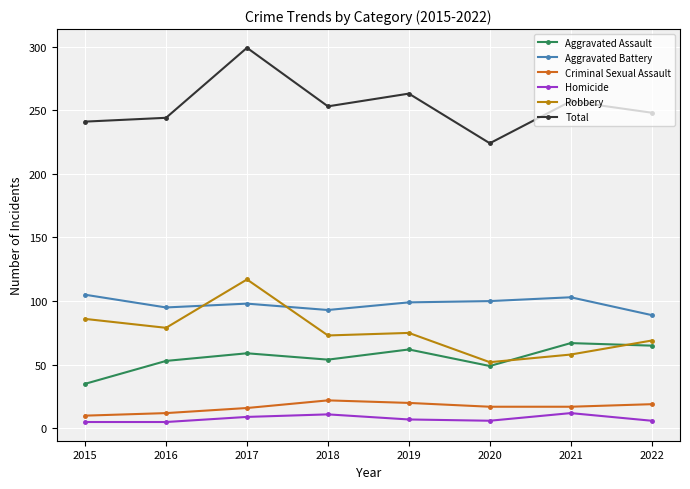

How many series are shown in this chart?

6